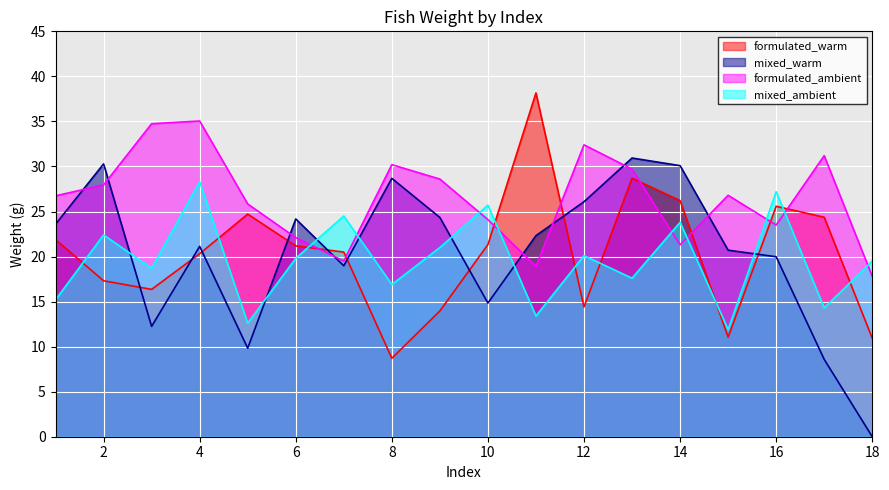

The value of formulated_ambient at 18 is 31.2. True or false?

False